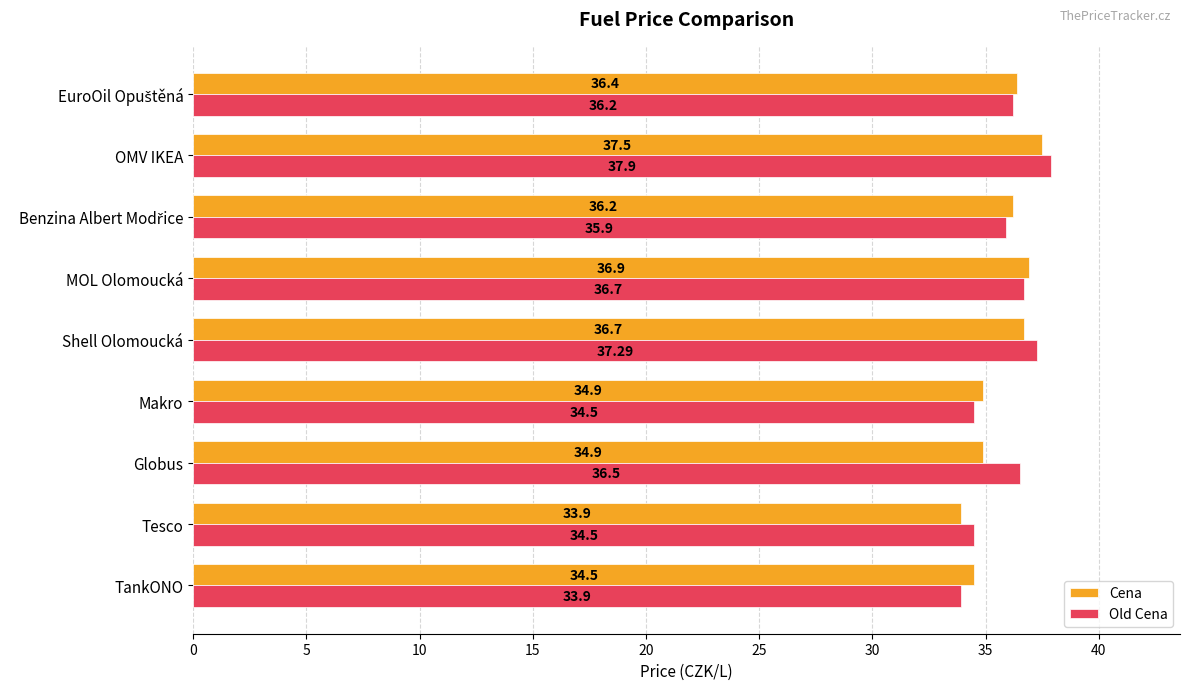

Which series has the largest total across all categories?

Old Cena